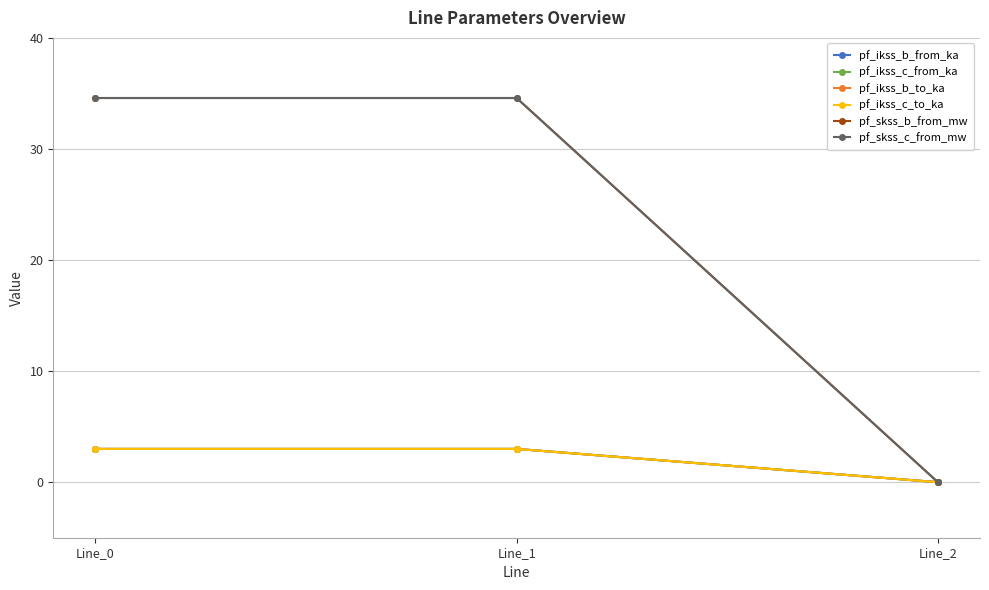

What is the difference between the maximum and minimum values in the pf_ikss_c_to_ka series?

3.0